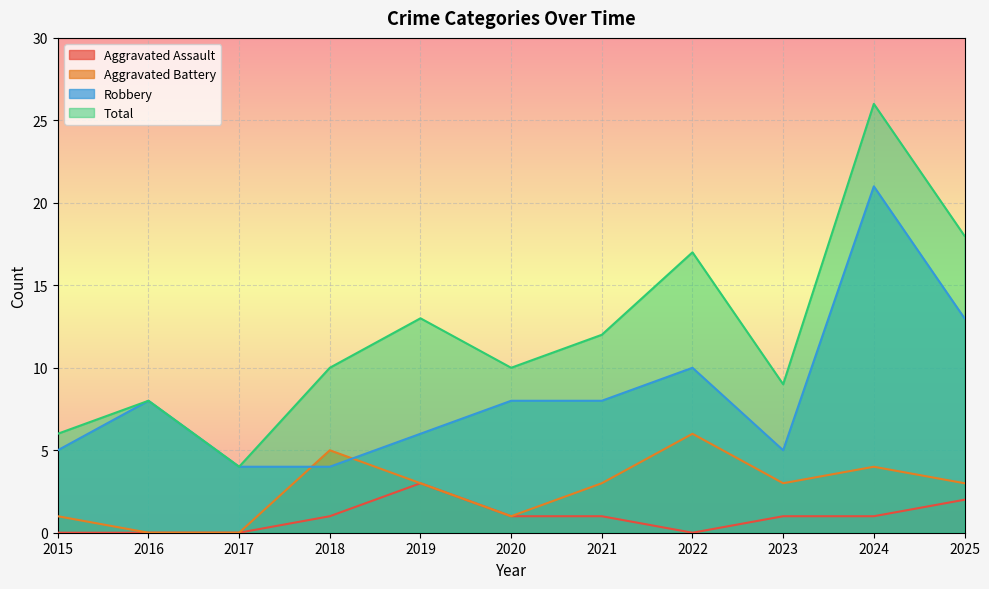

List the labels in order of Robbery value, largest first.

2024, 2025, 2022, 2016, 2020, 2021, 2019, 2015, 2023, 2017, 2018